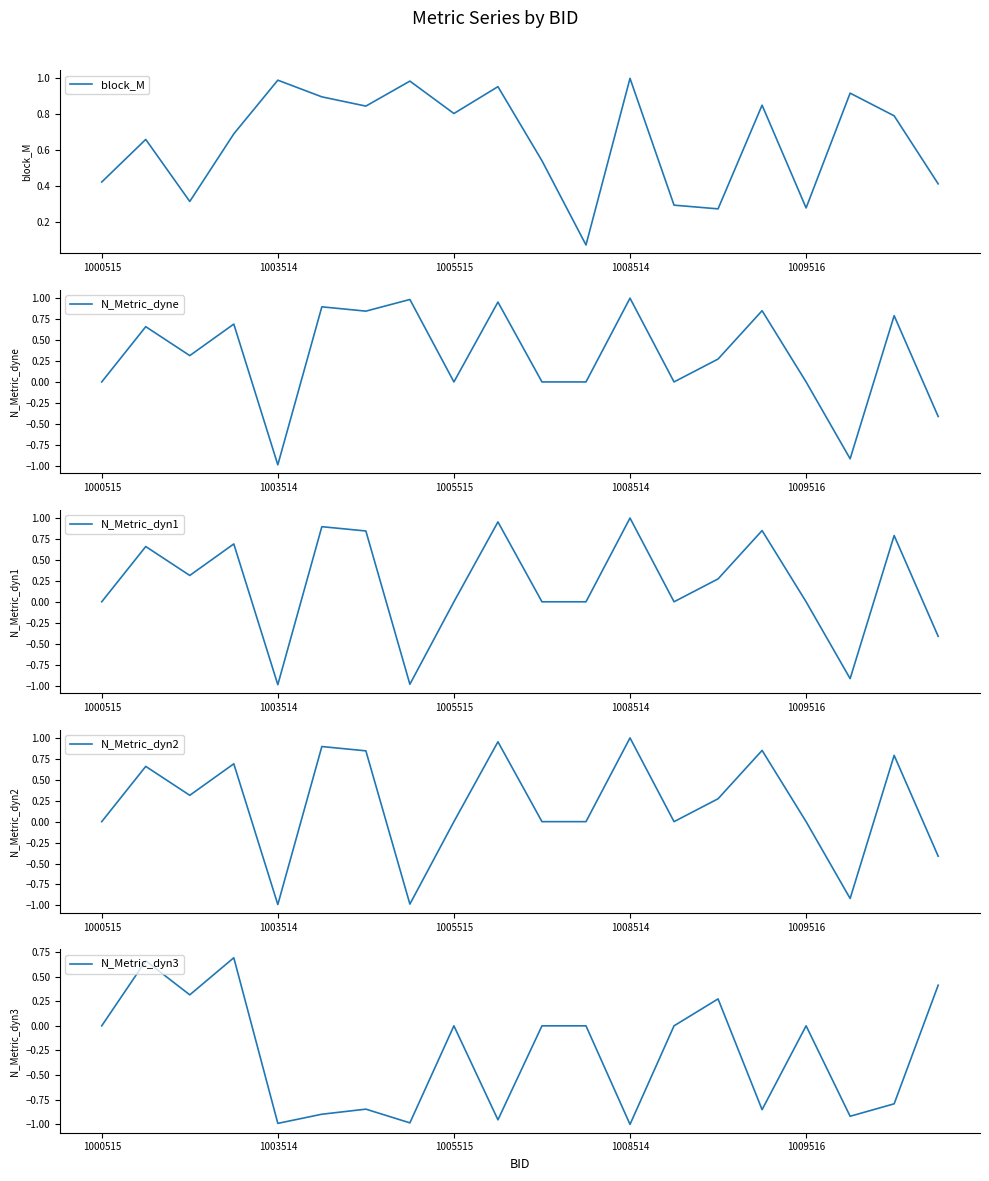

The N_Metric_dyn1 series shows 0.0 at 11. True or false?

True